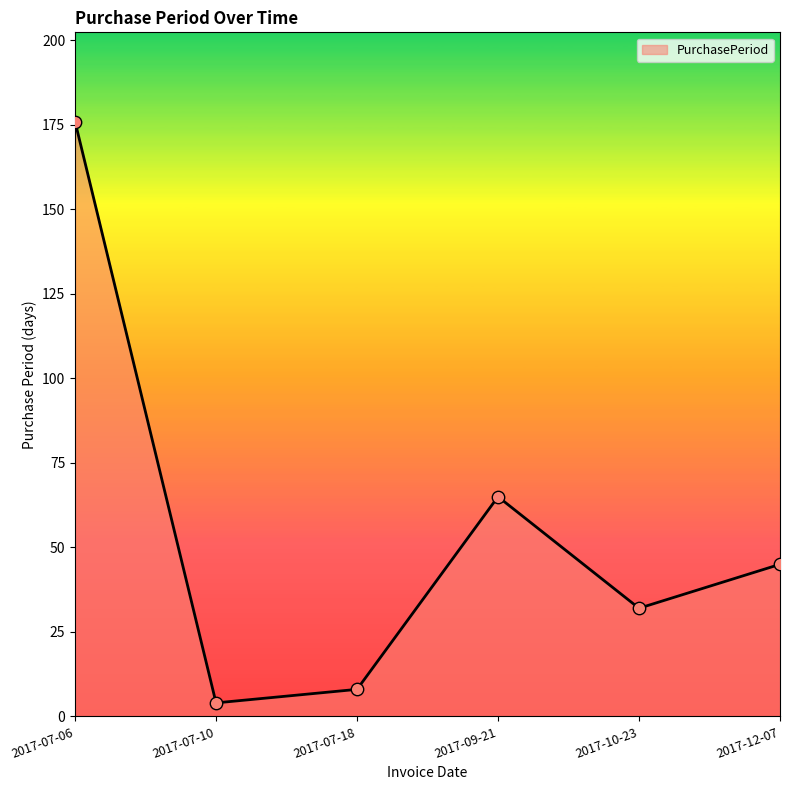

Between 2017-07-06 and 2017-09-21, which is larger?

2017-07-06